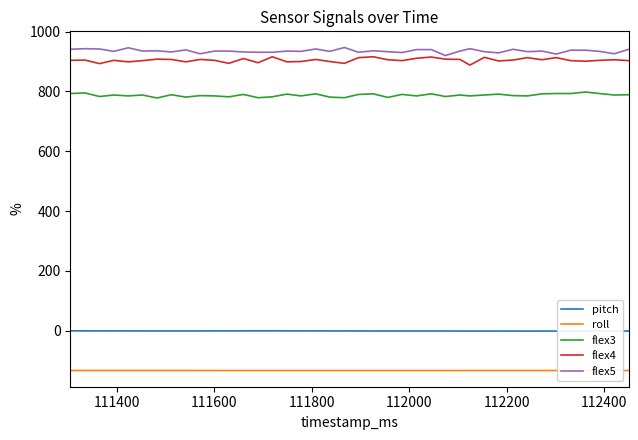

True or false: flex3 and flex5 cross at least once.

False